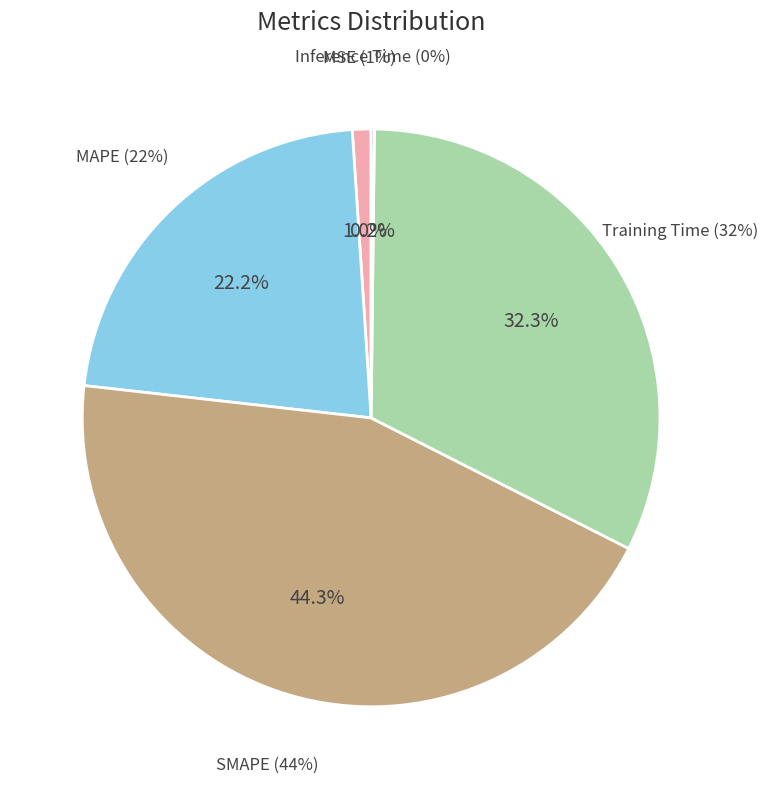

What percentage is NOT represented by MAPE?

77.8%